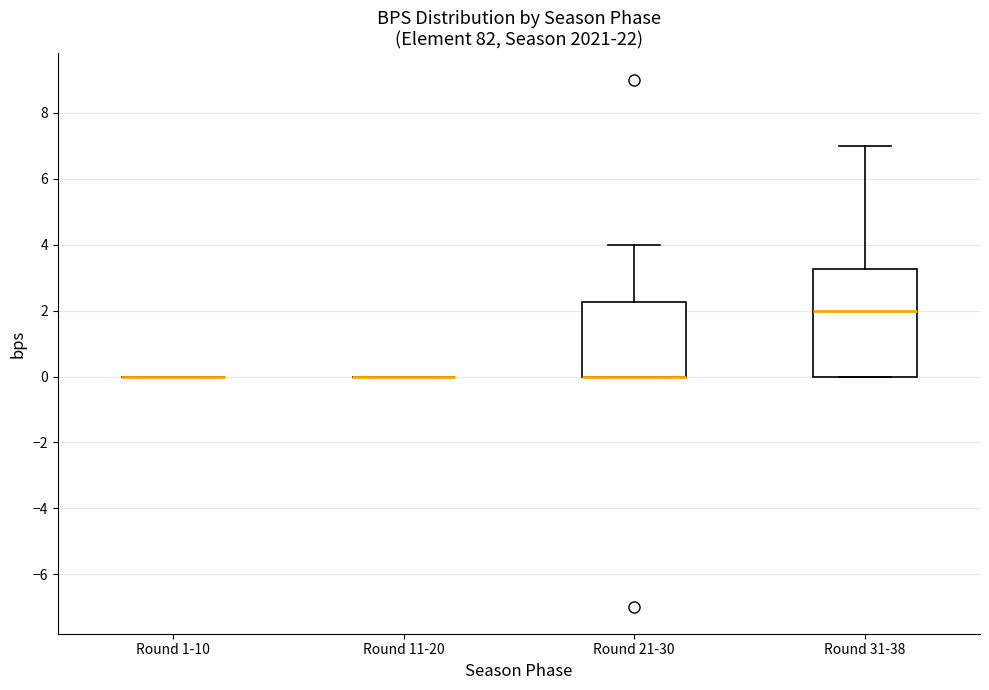

Which box is the tallest, from its lower edge to its upper edge?

Round 31-38